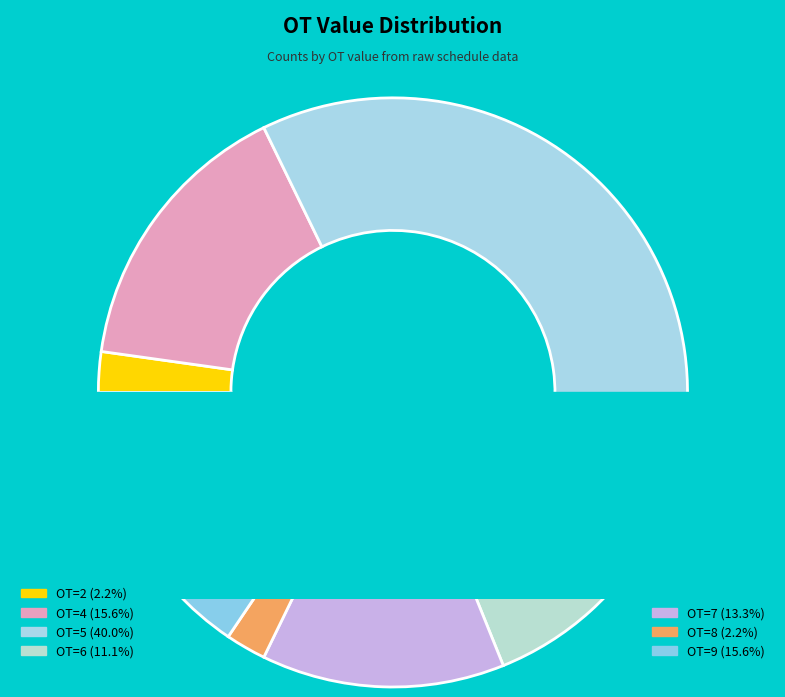

Rank the categories by value from lowest to highest.

OT=2, OT=8, OT=6, OT=7, OT=4, OT=9, OT=5